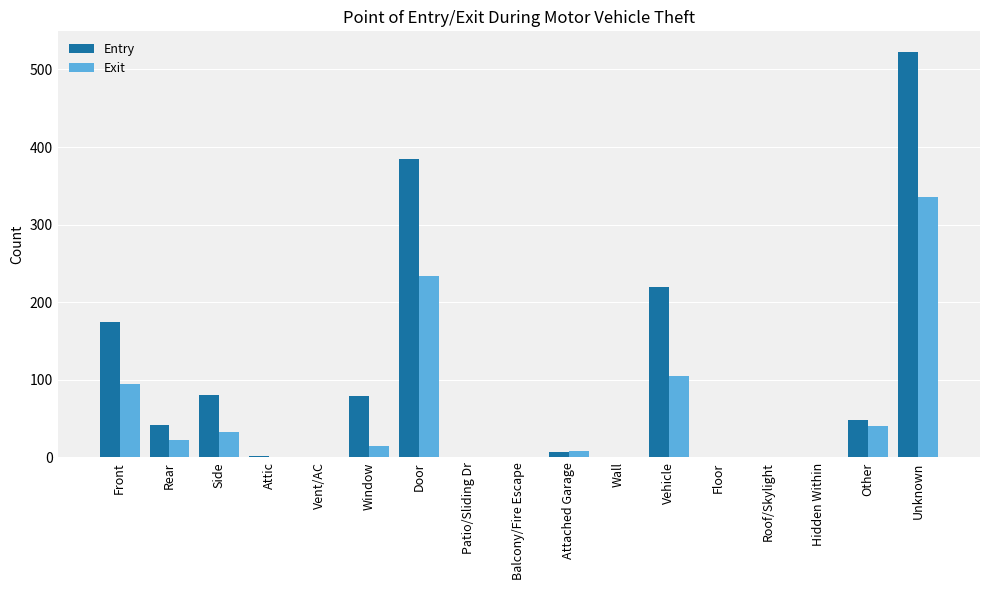

What is the spread (max minus min) of values at Side?

48